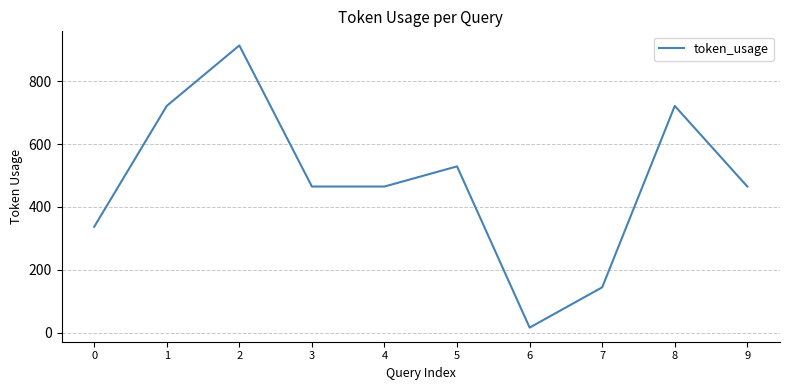

At which category does the chart reach its minimum across all series?

6